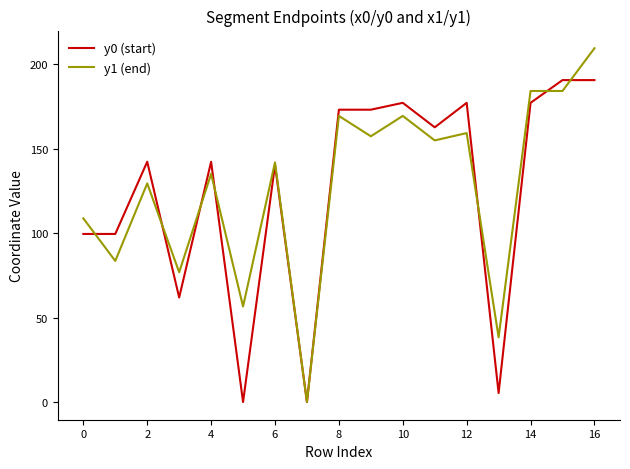

Rank the series by their maximum value, from highest to lowest.

y1 (end), y0 (start)